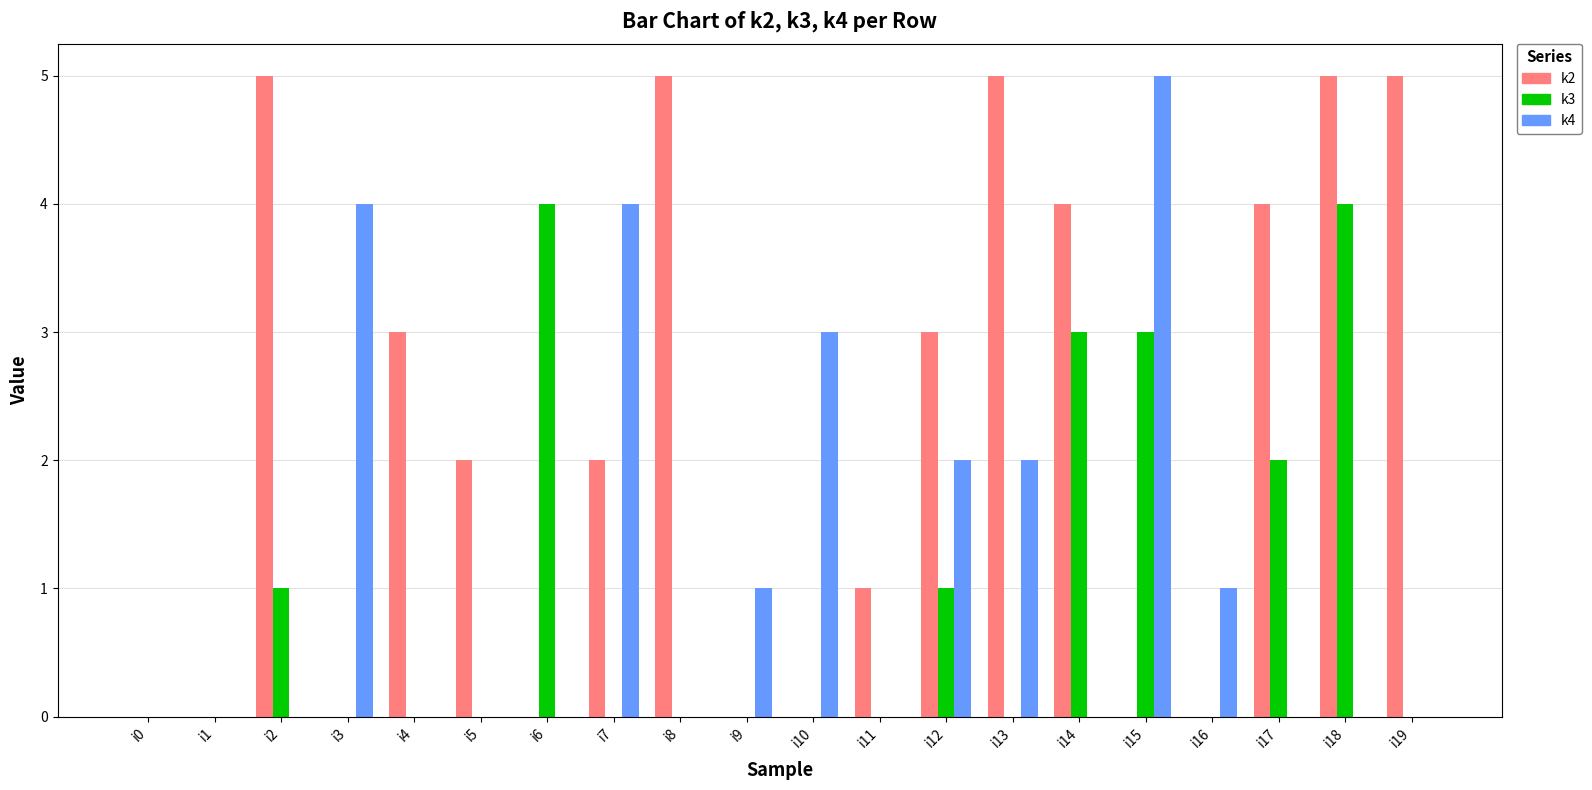

Are the bars grouped side by side (vs. stacked)?

Yes